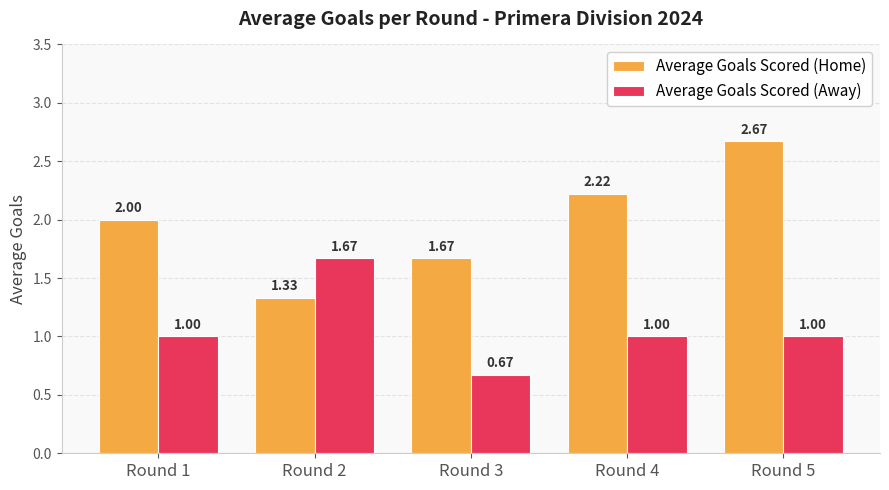

What is the total value across all series at Round 2?

3.0